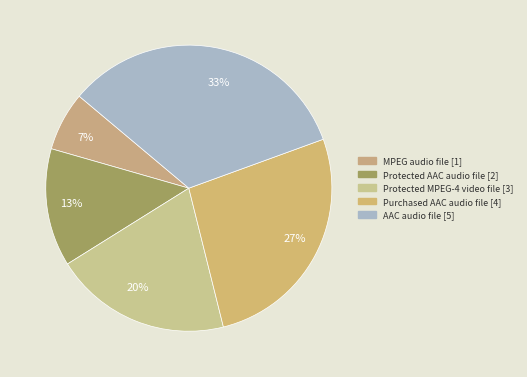

Count the number of slices in the pie.

5